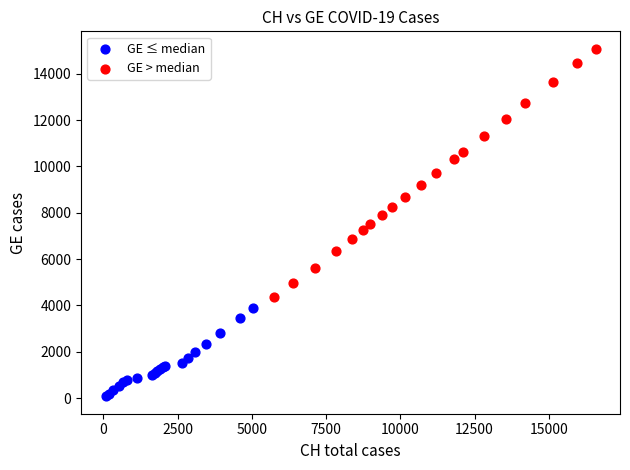

Which series reaches the minimum Y coordinate?

GE ≤ median